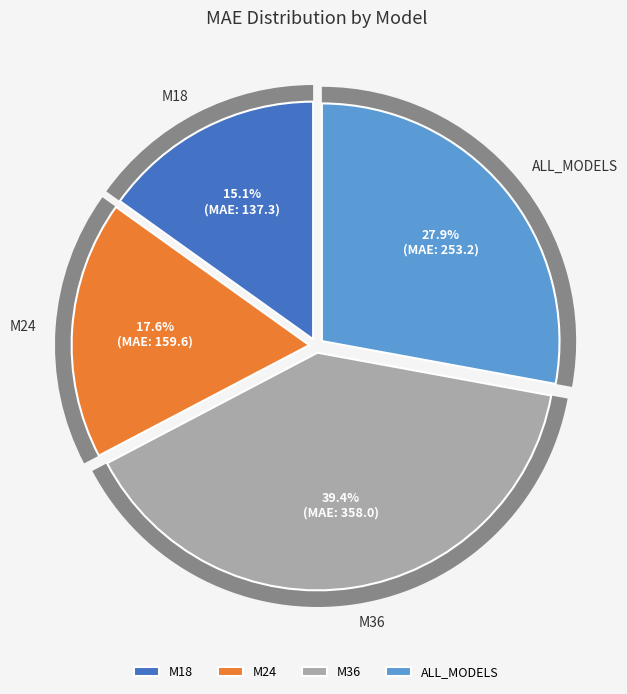

To the nearest percent, what is the combined percentage of M18 and M36?

55%